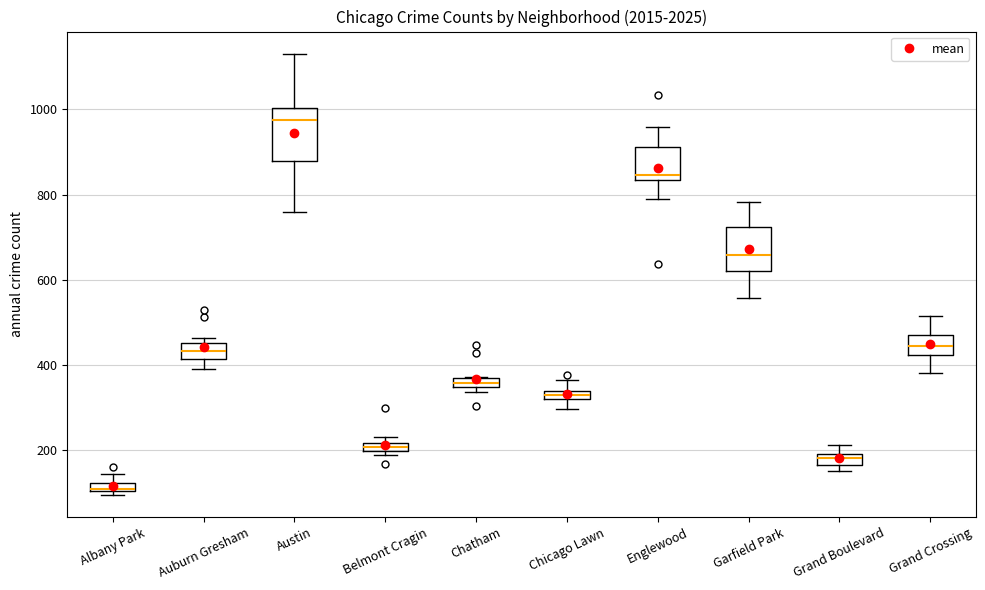

Which box is the tallest, from its lower edge to its upper edge?

Austin